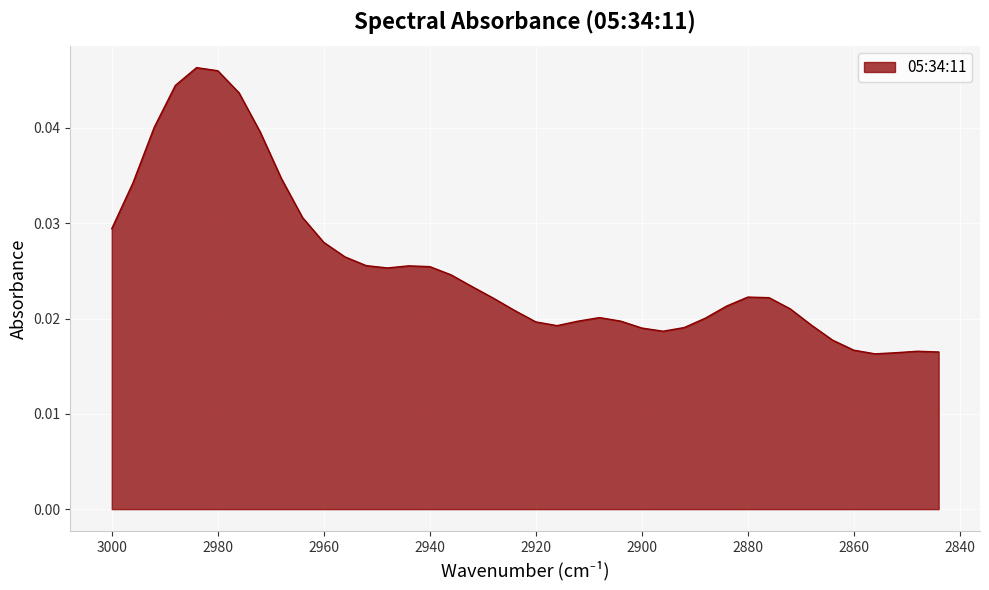

True or false: the data shows 0.0 at 2968.

False